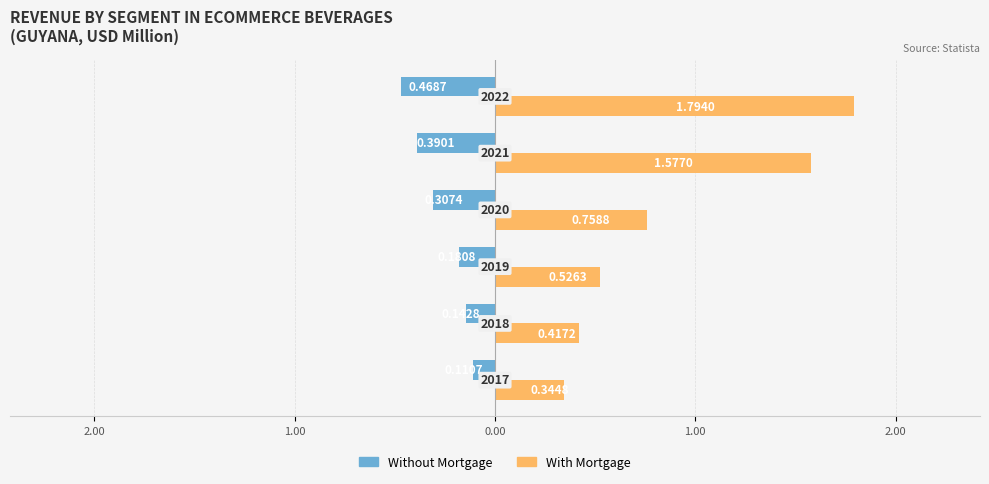

What is the value of the With Mortgage bar at the 3rd from the left?

0.5